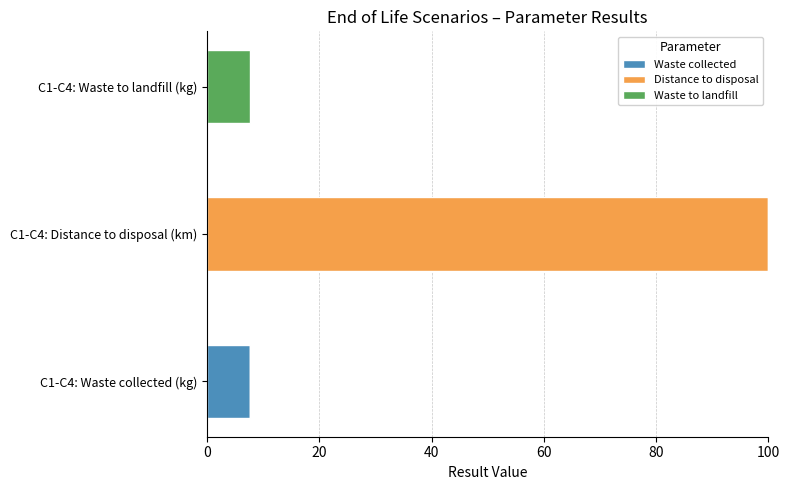

Which category has the highest value in the Waste collected series?

C1-C4: Waste collected (kg)